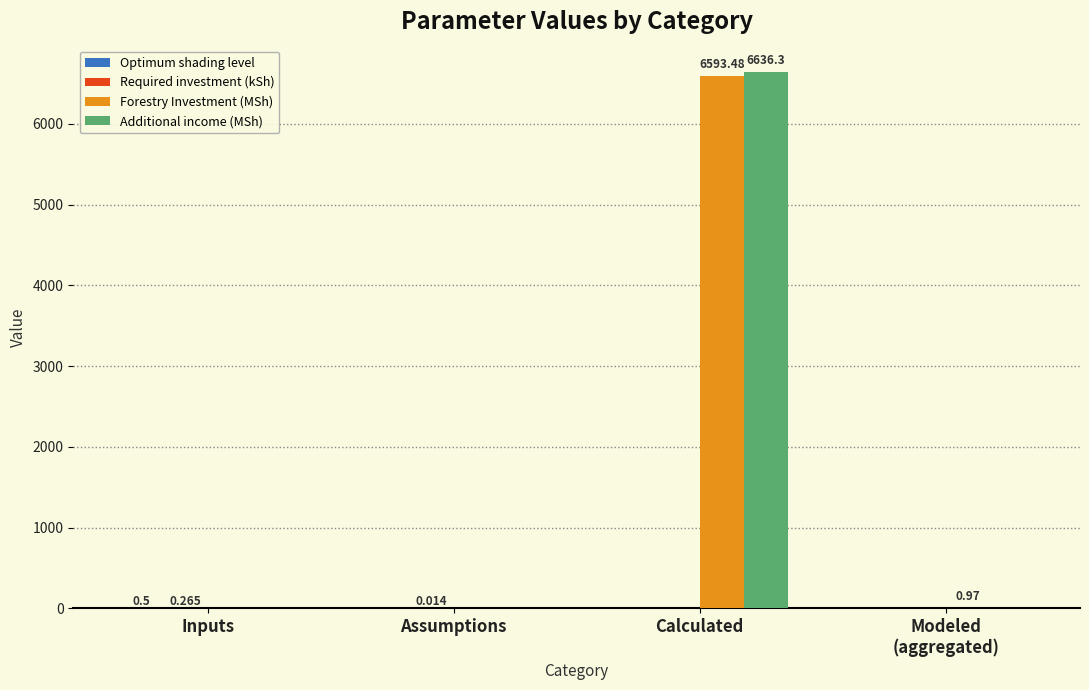

What is the maximum value shown in the chart?

6636.3